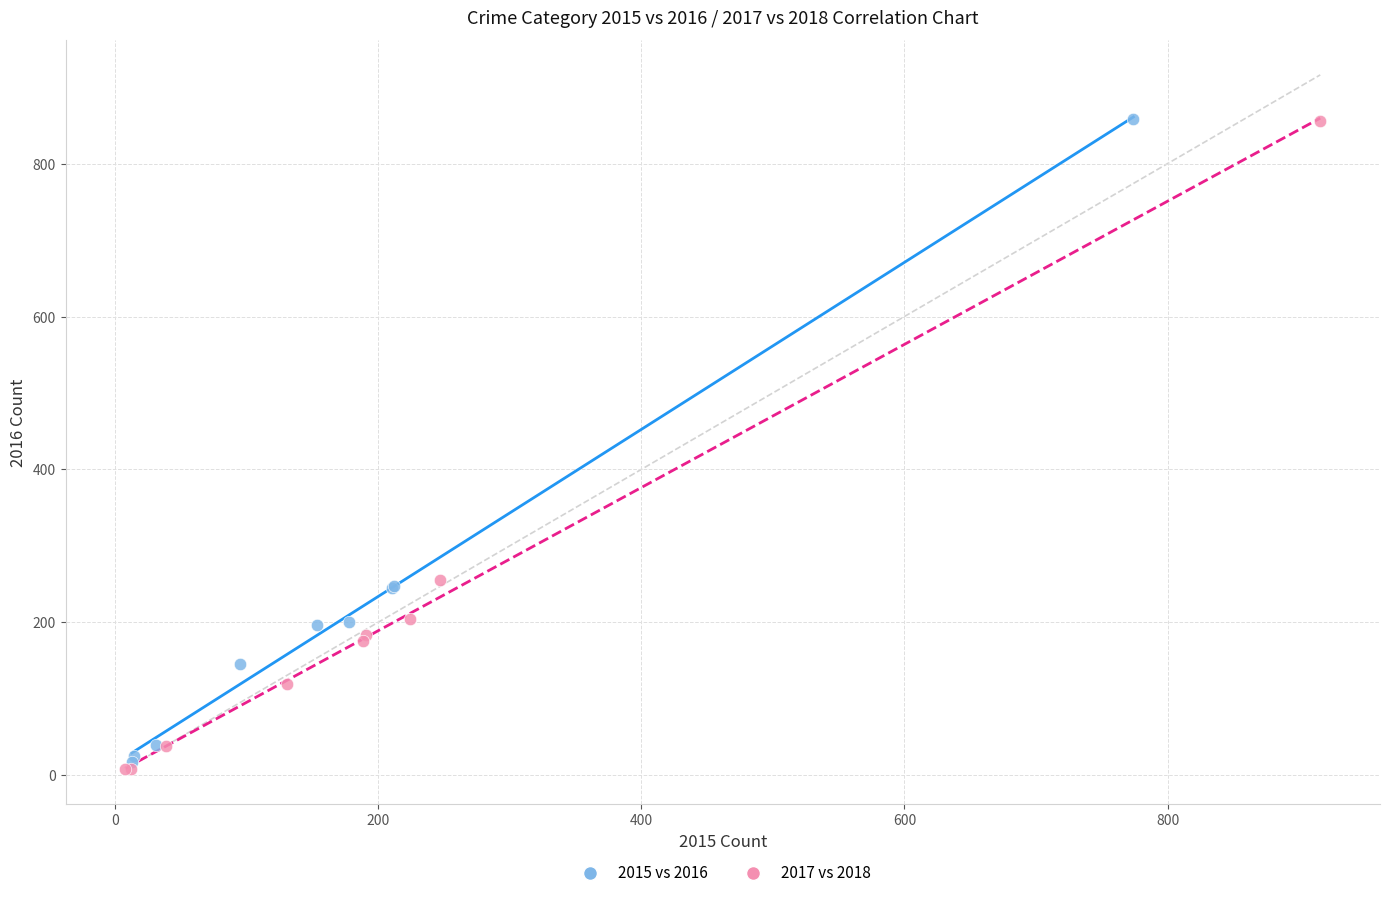

Which series has the largest Y range (max minus min)?

2017 vs 2018